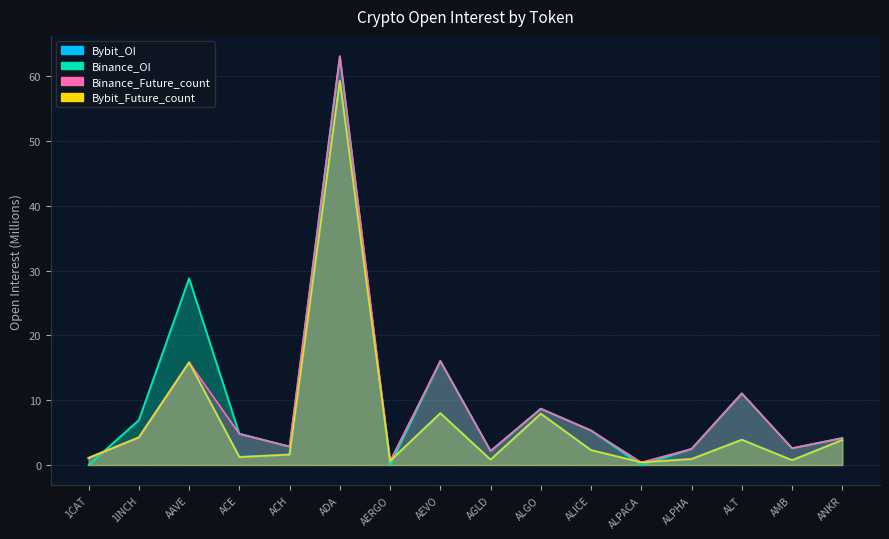

Where is the first local minimum for Binance_Future_count?

ACH